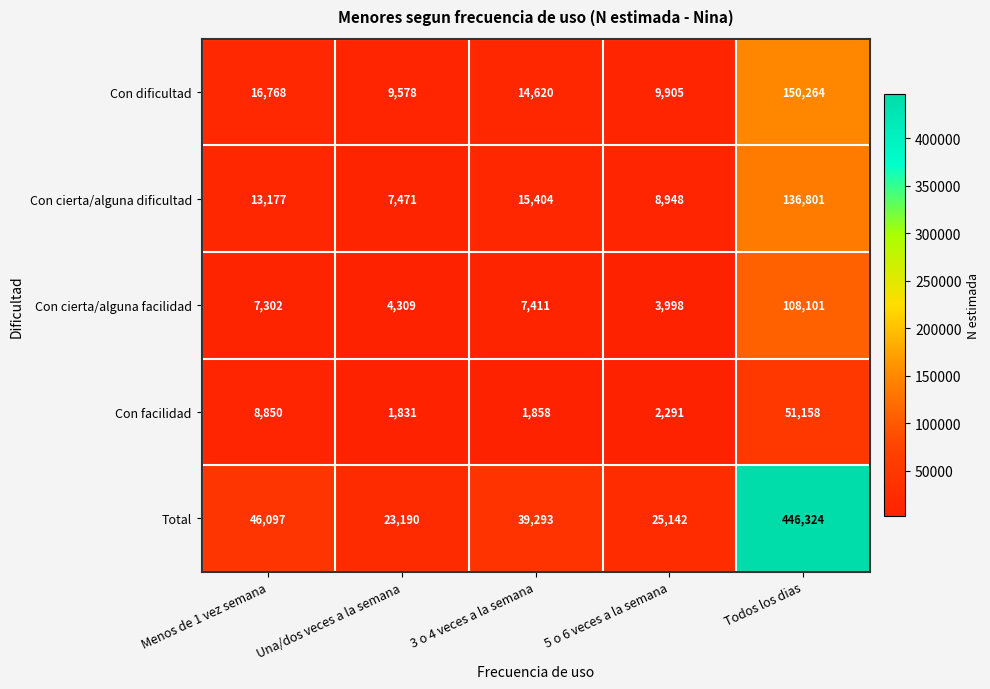

True or false: Con cierta/alguna facilidad has a value of 7302 at Menos de 1 vez semana.

True